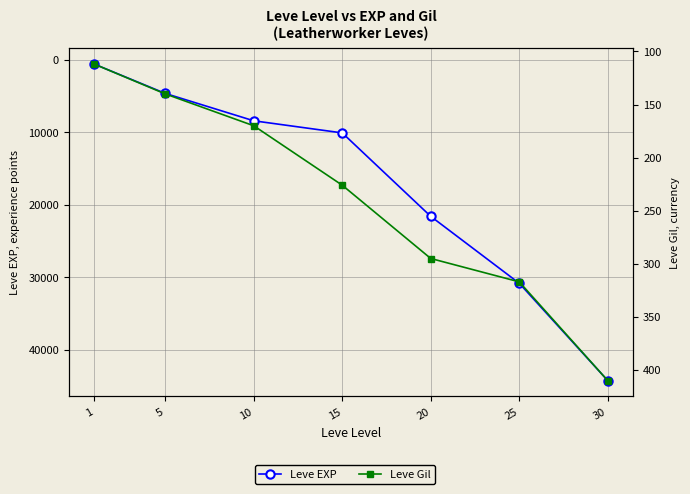

Does the chart have visible grid lines?

Yes